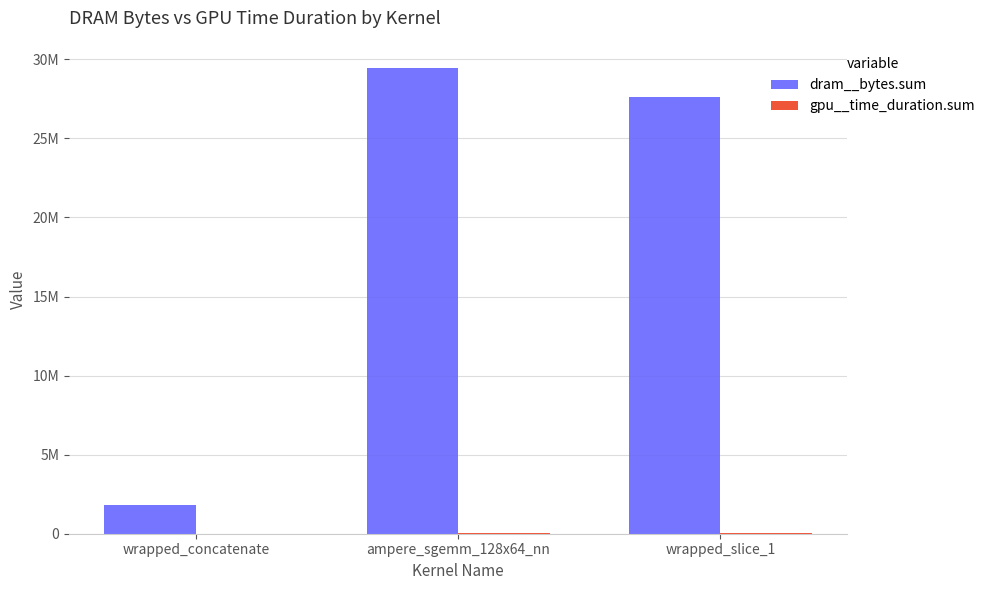

What is the value of the gpu__time_duration.sum bar at the 3rd from the left?

44480